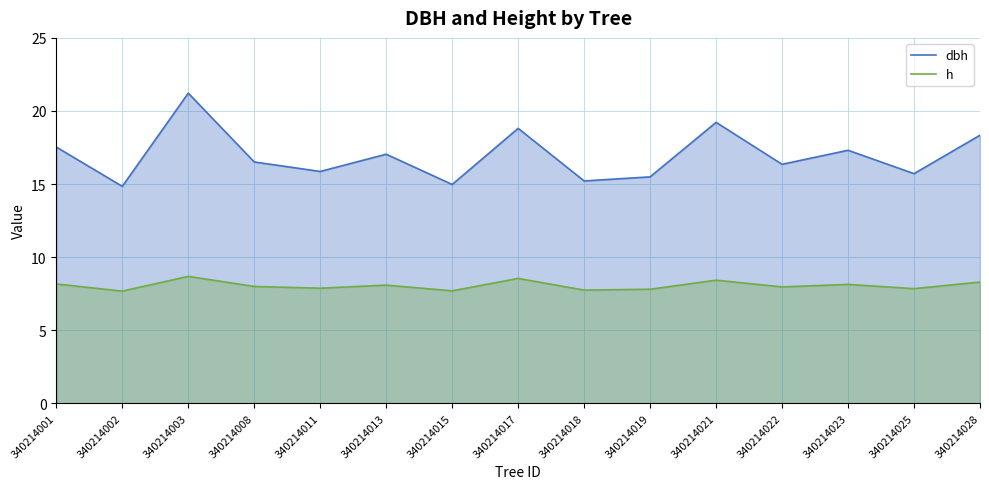

What is the spread (max minus min) of values at 340214002?

7.2